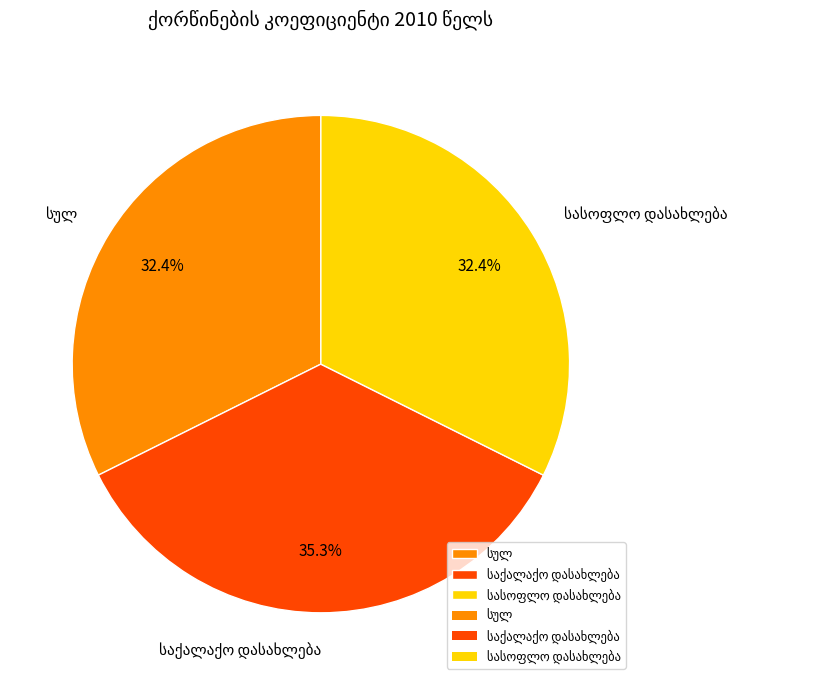

Is there a majority slice in this chart?

No